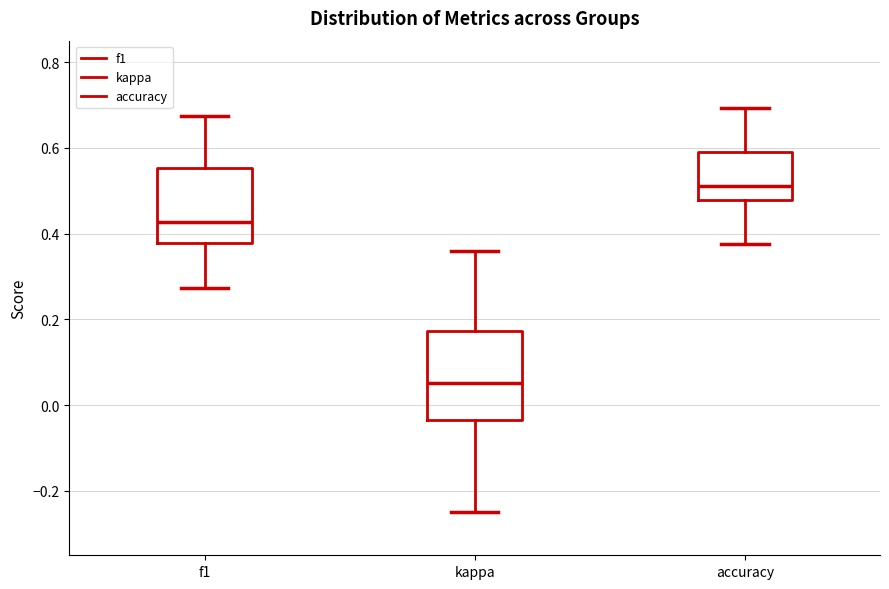

Reading left to right, read every box against the y-axis: the position of its median line, the range the box covers, and the ends of its whiskers. The values are not printed on the chart, so give them approximately, as read against the axis.

f1: median 0.42, box 0.38 to 0.56, whiskers 0.28 to 0.68
kappa: median 0.06, box -0.04 to 0.18, whiskers -0.24 to 0.36
accuracy: median 0.52, box 0.48 to 0.60, whiskers 0.38 to 0.70